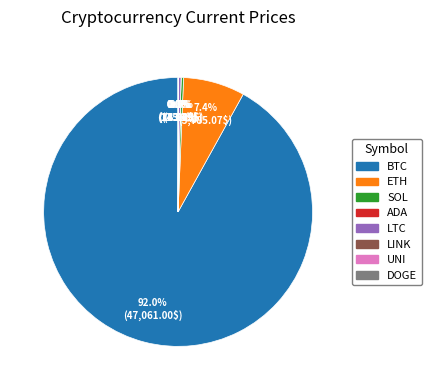

Is there any slice that represents more than half of the pie?

Yes